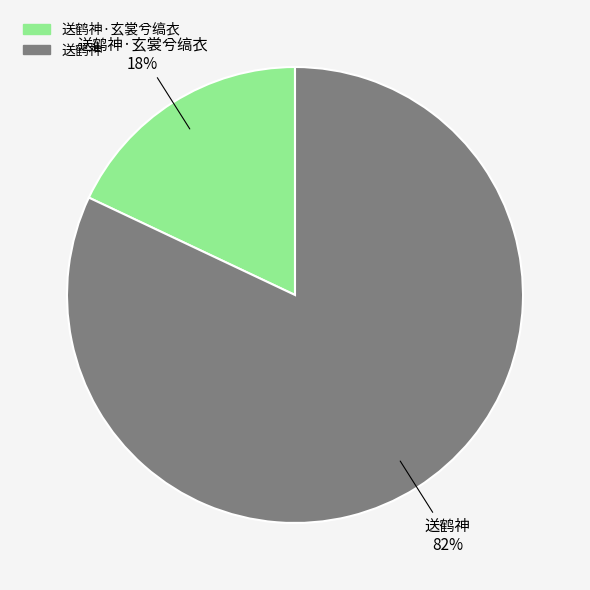

What is the ratio of the value at 送鹤神 to the value at 送鹤神·玄裳兮缟衣?

4.6